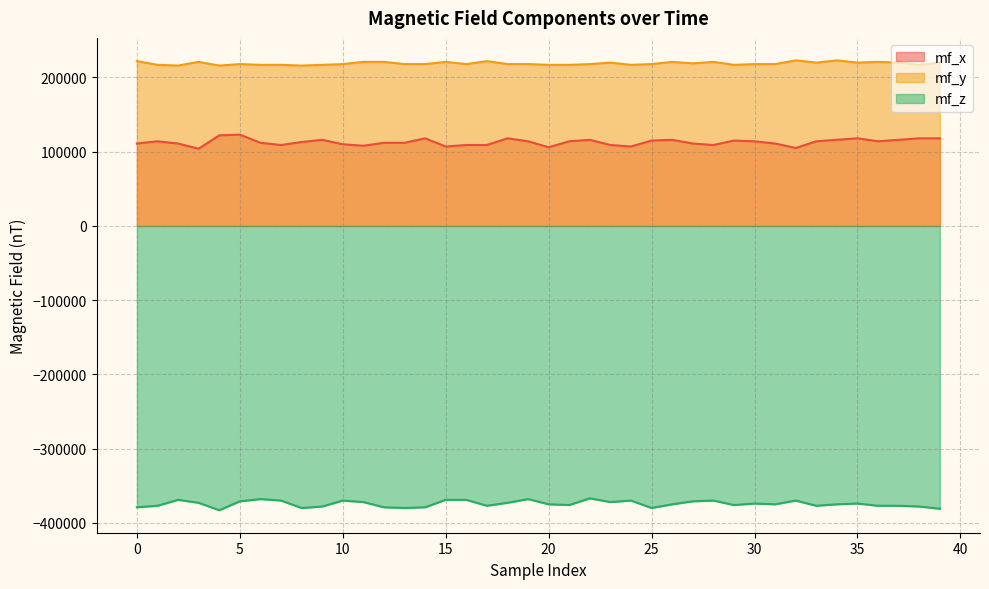

True or false: mf_x and mf_y cross at least once.

False